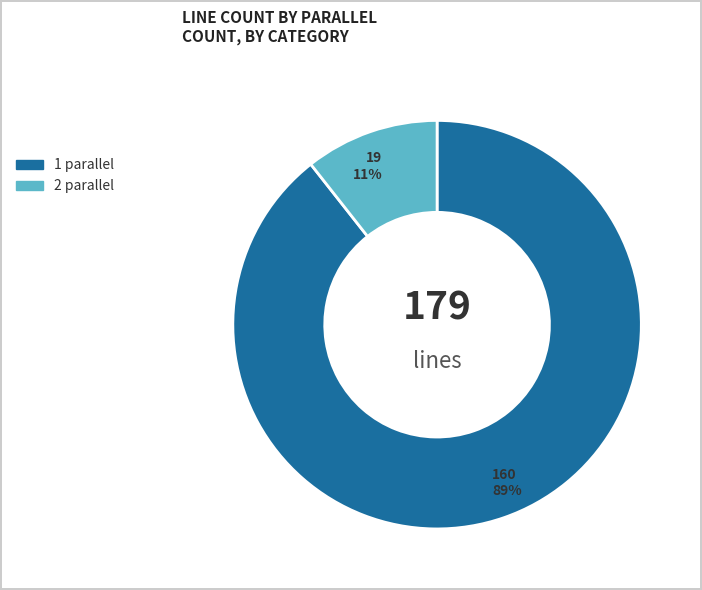

Do 2 parallel and 1 parallel together represent more than half of the pie?

Yes